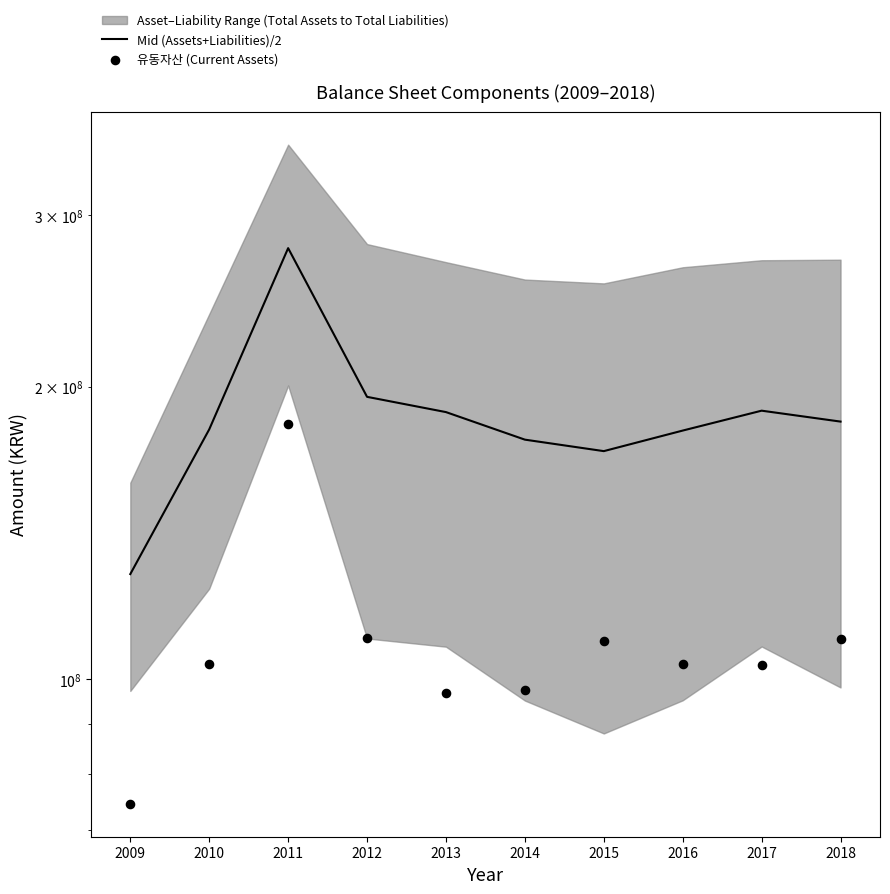

At how many categories does at least one series exceed 192506737?

2